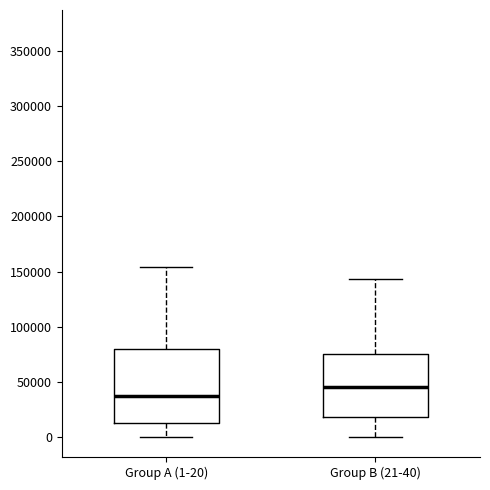

Which box is the tallest, from its lower edge to its upper edge?

Group A (1-20)